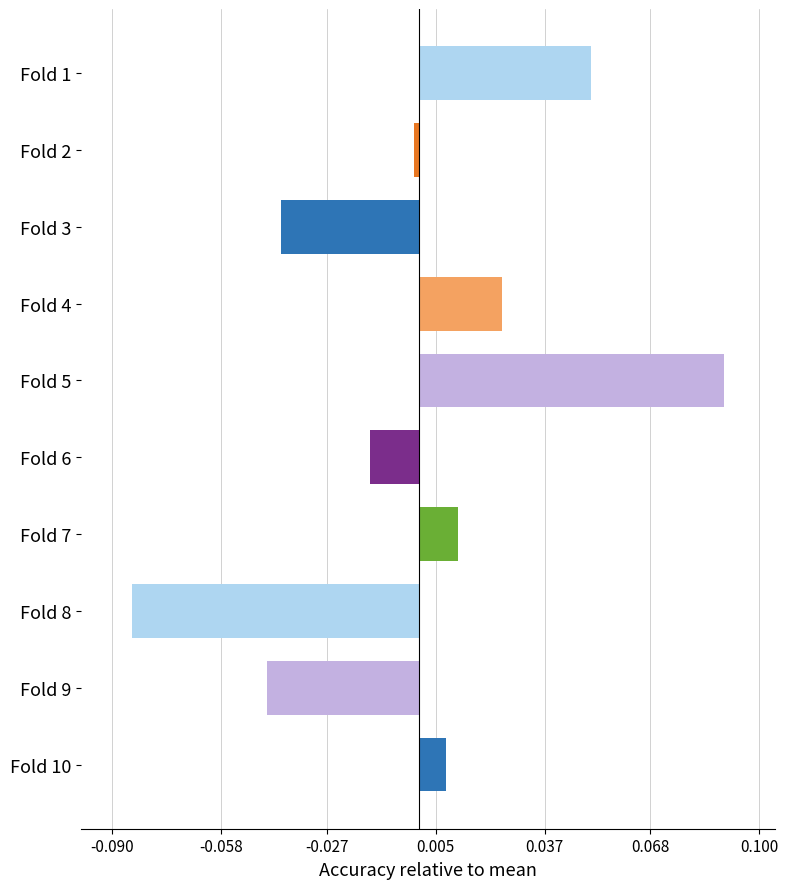

Which label corresponds to the largest value in the chart?

Fold 5